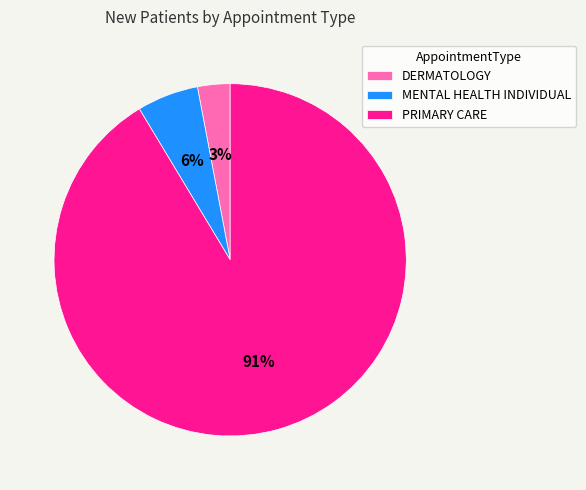

Does MENTAL HEALTH INDIVIDUAL represent more than half of the total?

No